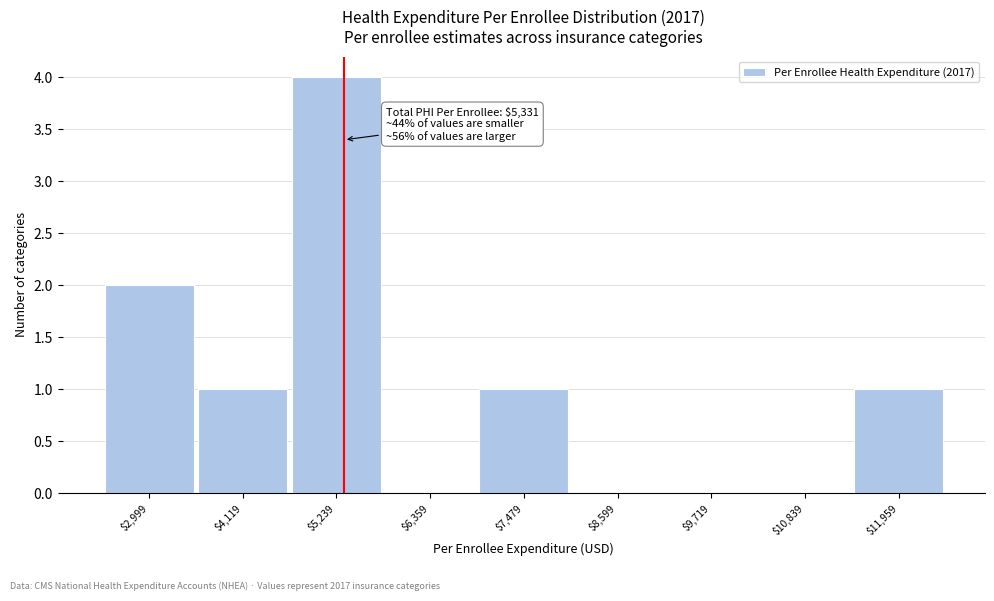

Over which range of the x-axis is the bar tallest?

4600 to 5800